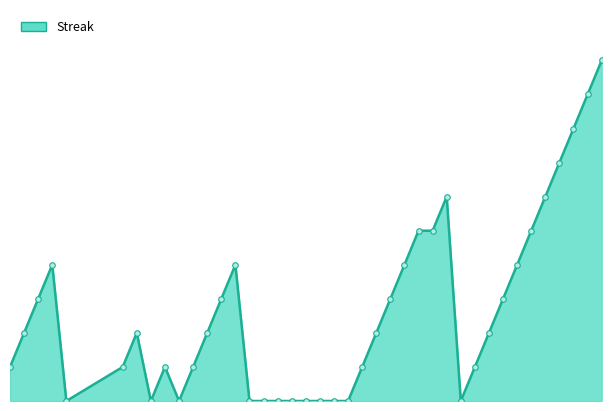

What is the difference between the second highest and minimum values?

18